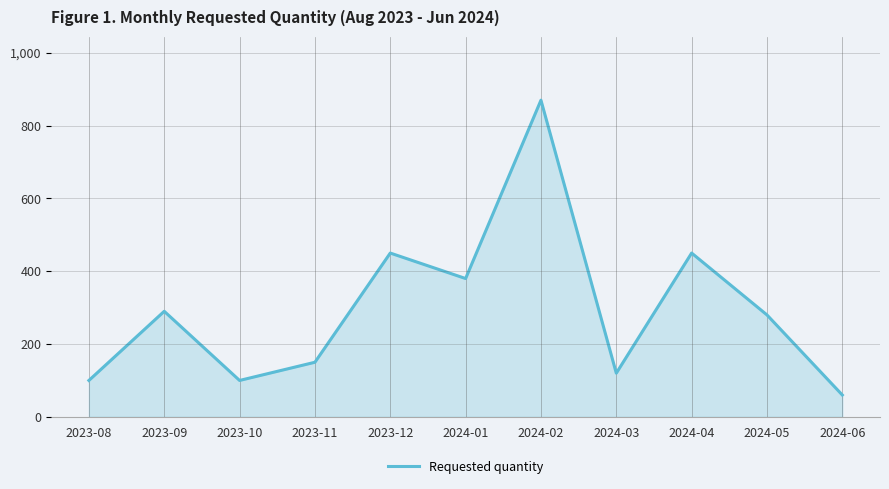

What is the smallest value displayed?

60